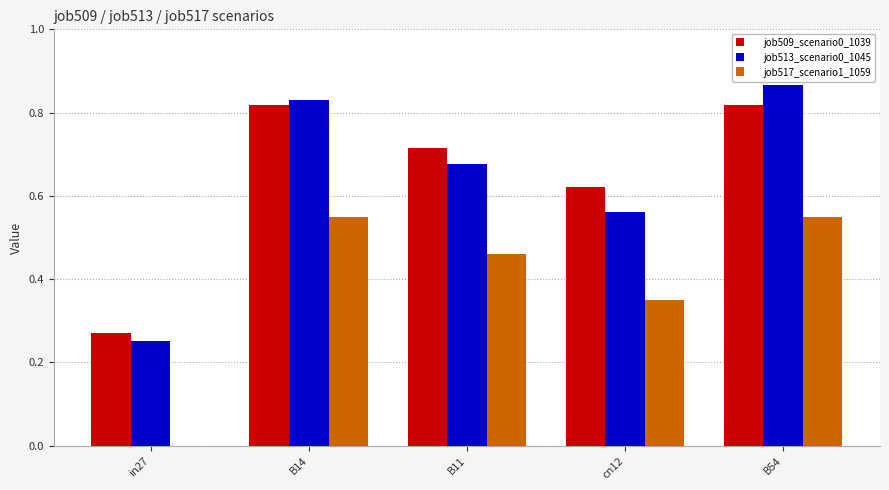

The job513_scenario0_1045 series shows 1.4 at B54. True or false?

False